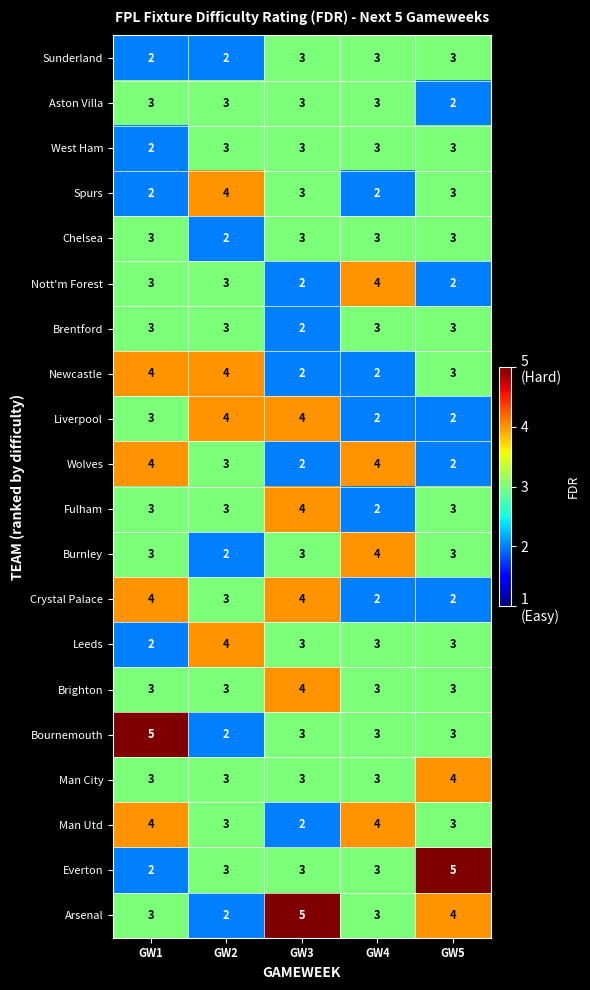

How many data points does each series have?

5